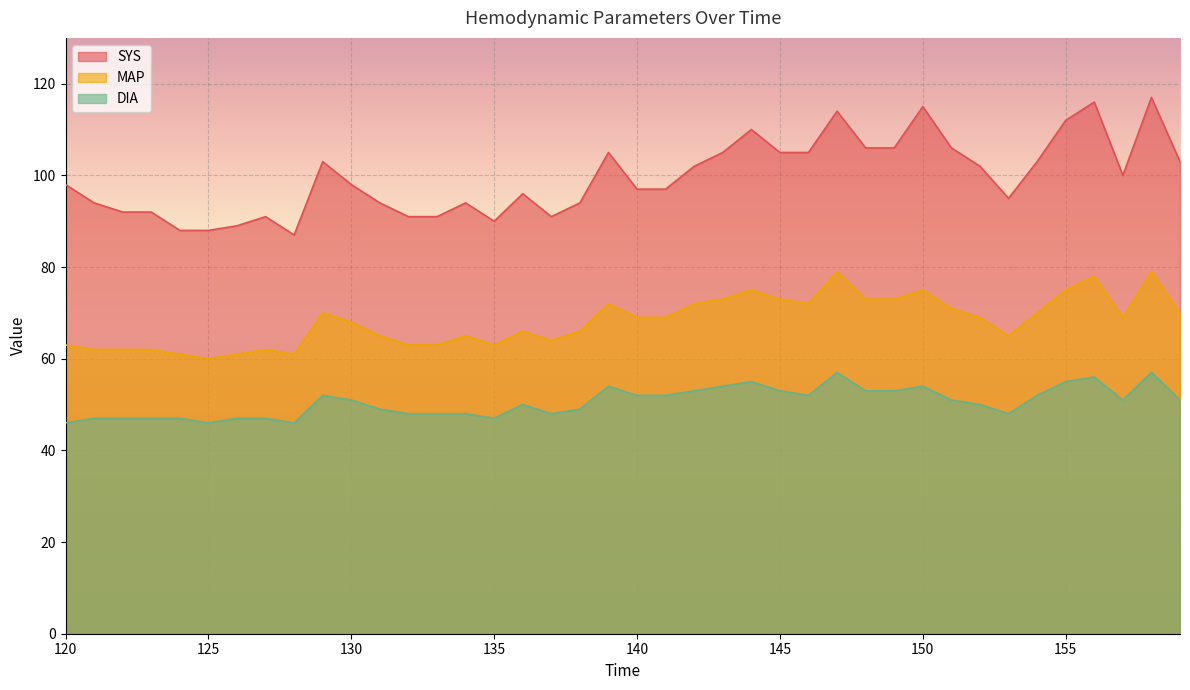

Reading right to left, list all the values displayed in this chart.

SYS: 159=103	158=117	157=100	156=116	155=112	154=103	153=95	152=102	151=106	150=115	149=106	148=106	147=114	146=105	145=105	144=110	143=105	142=102	141=97	140=97	139=105	138=94	137=91	136=96	135=90	134=94	133=91	132=91	131=94	130=98	129=103	128=87	127=91	126=89	125=88	124=88	123=92	122=92	121=94	120=98
MAP: 159=70	158=79	157=69	156=78	155=75	154=70	153=65	152=69	151=71	150=75	149=73	148=73	147=79	146=72	145=73	144=75	143=73	142=72	141=69	140=69	139=72	138=66	137=64	136=66	135=63	134=65	133=63	132=63	131=65	130=68	129=70	128=61	127=62	126=61	125=60	124=61	123=62	122=62	121=62	120=63
DIA: 159=51	158=57	157=51	156=56	155=55	154=52	153=48	152=50	151=51	150=54	149=53	148=53	147=57	146=52	145=53	144=55	143=54	142=53	141=52	140=52	139=54	138=49	137=48	136=50	135=47	134=48	133=48	132=48	131=49	130=51	129=52	128=46	127=47	126=47	125=46	124=47	123=47	122=47	121=47	120=46